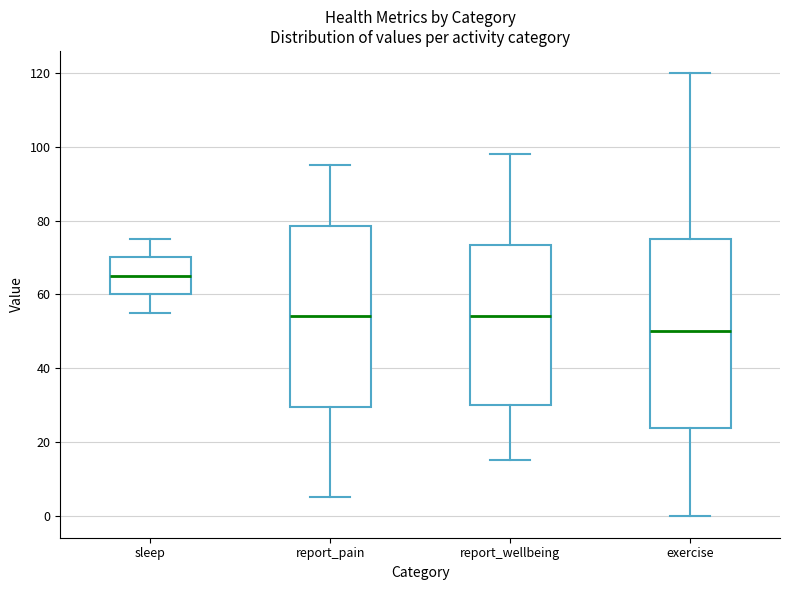

Reading left to right, transcribe this box plot: for each box, give where its median line is, the range the box spans, and where its two whiskers end, as read against the y-axis. The values are not printed on the chart, so give them approximately, as read against the axis.

sleep: median 66, box 60 to 70, whiskers 56 to 76
report_pain: median 54, box 30 to 78, whiskers 6 to 96
report_wellbeing: median 54, box 30 to 74, whiskers 16 to 98
exercise: median 50, box 24 to 76, whiskers 0 to 120